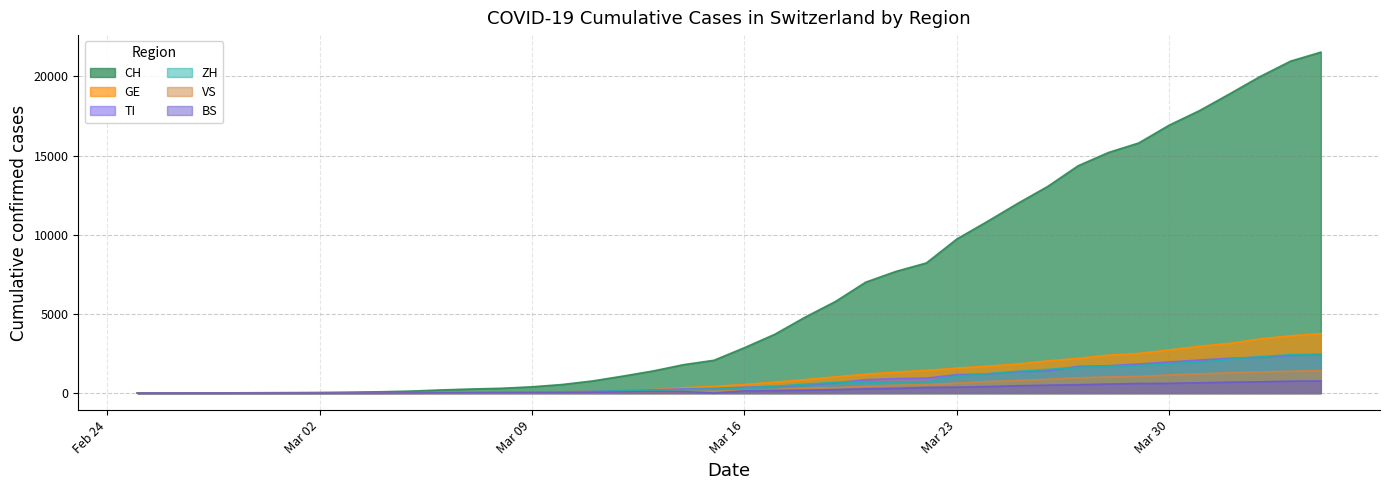

What is the highest value of the VS series?

1416